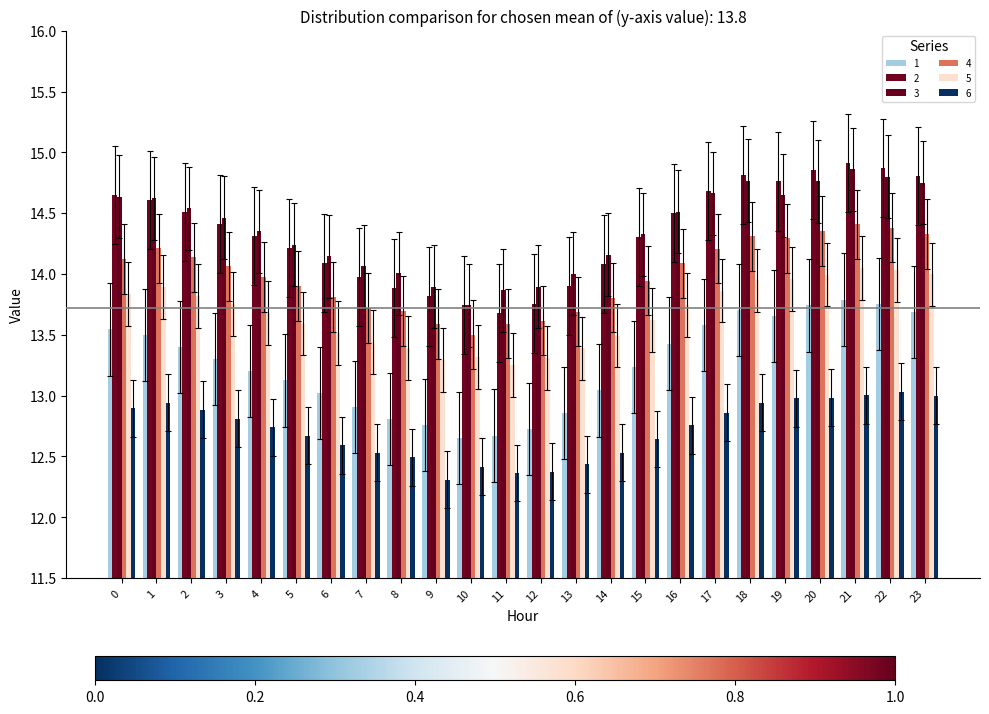

What is the difference between the highest and lowest values at 18?

1.9